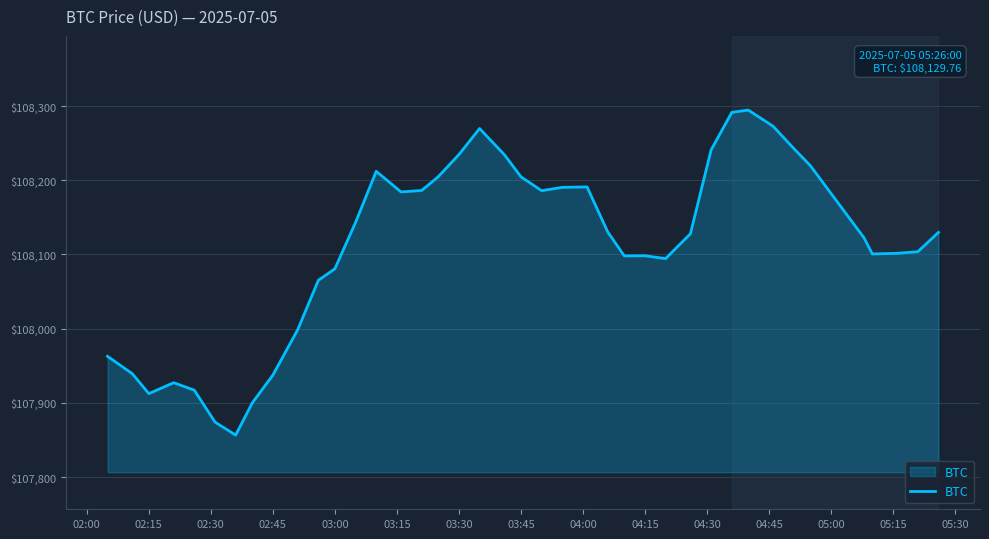

What is the difference between the maximum and minimum values?

438.2